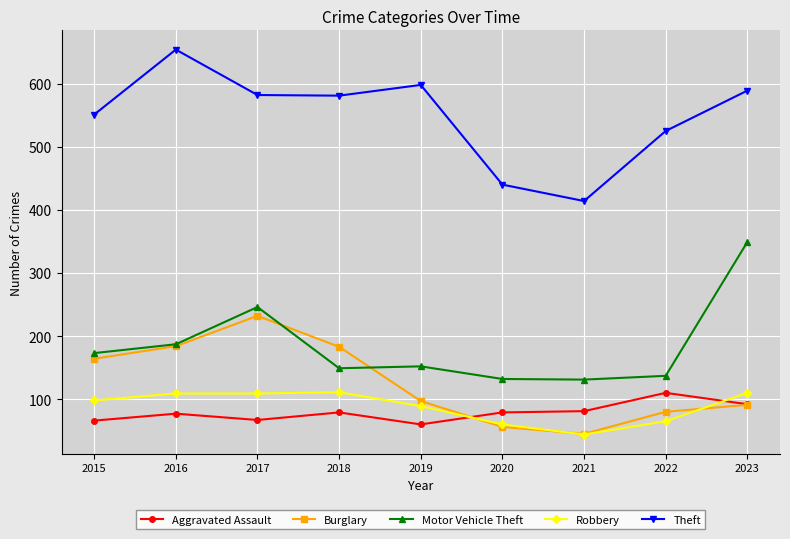

How many interior local peaks does the Burglary series have?

1